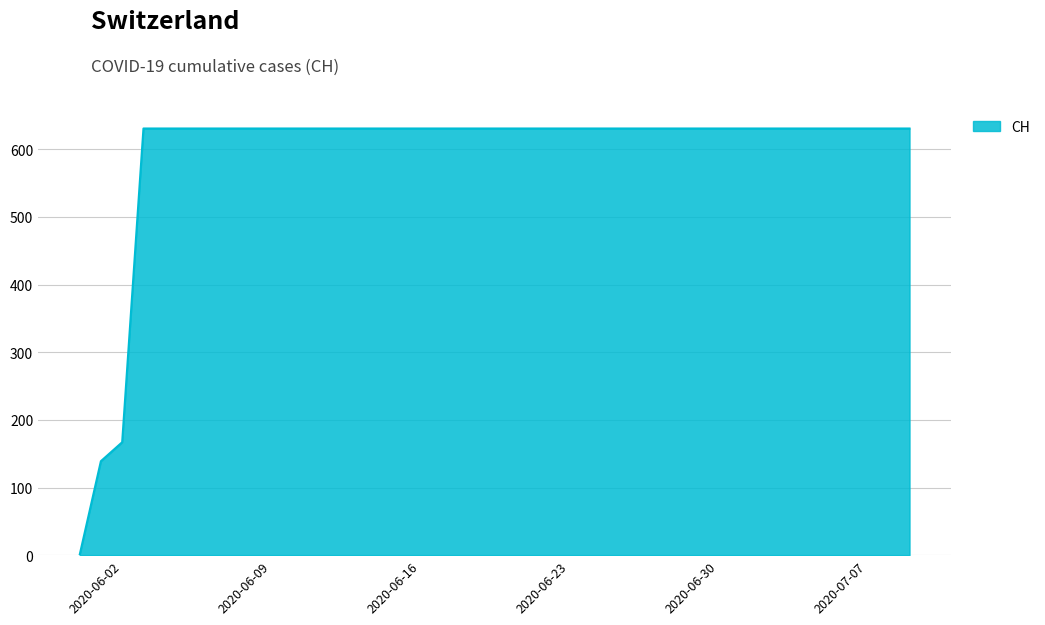

What is the greatest value displayed?

631